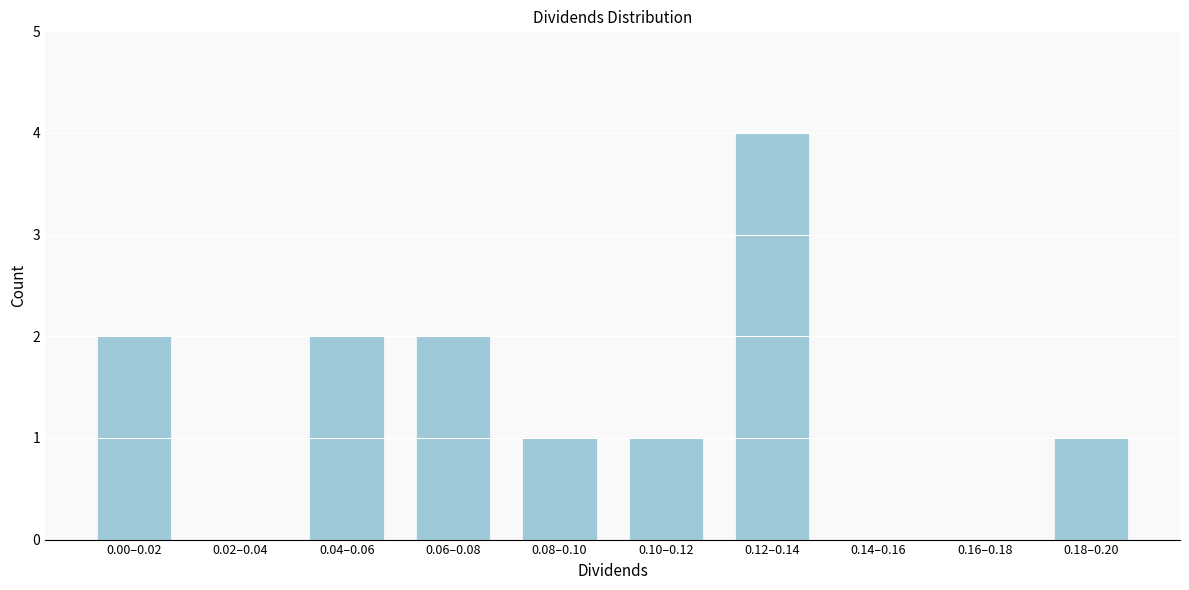

Reading left to right, extract all data points from this chart.

0.00–0.02=2	0.02–0.04=0	0.04–0.06=2	0.06–0.08=2	0.08–0.10=1	0.10–0.12=1	0.12–0.14=4	0.14–0.16=0	0.16–0.18=0	0.18–0.20=1